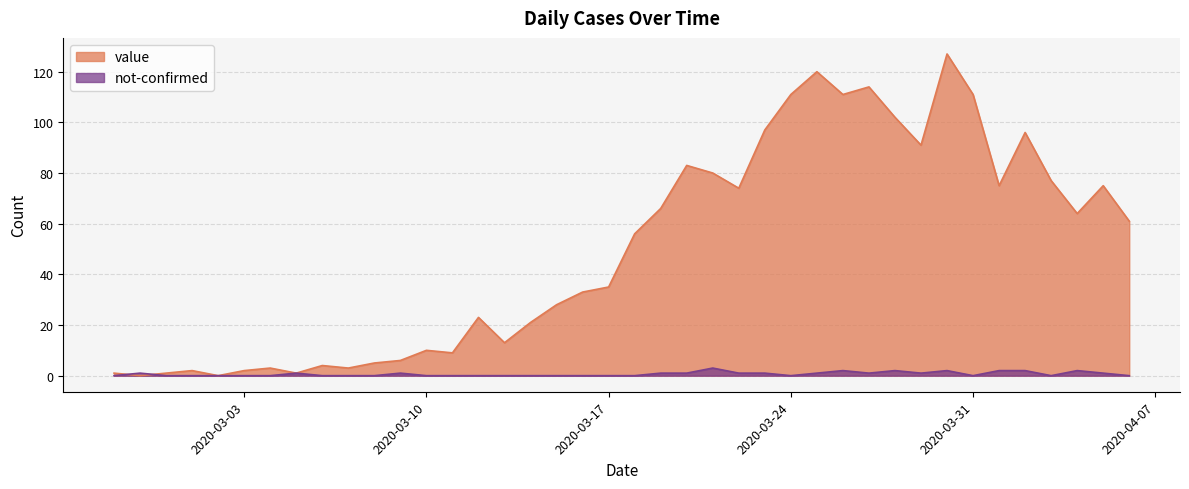

Is it true that not-confirmed equals 1 at 2020-04-02?

False